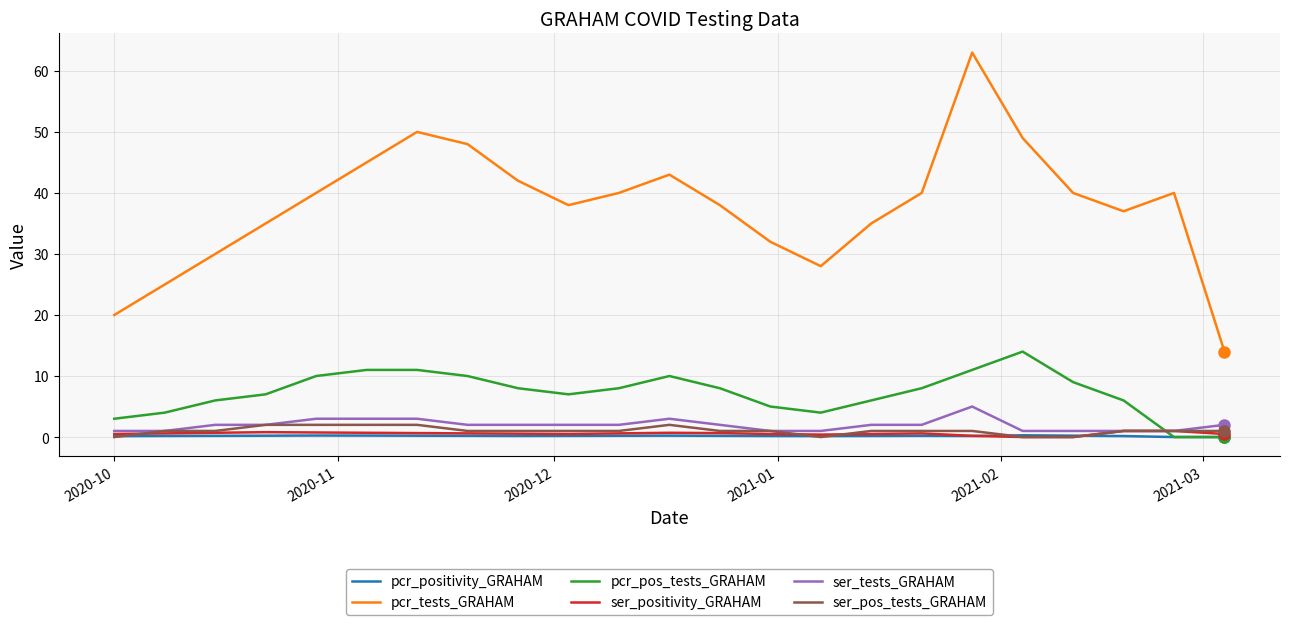

Which series has the largest total across all categories?

pcr_tests_GRAHAM